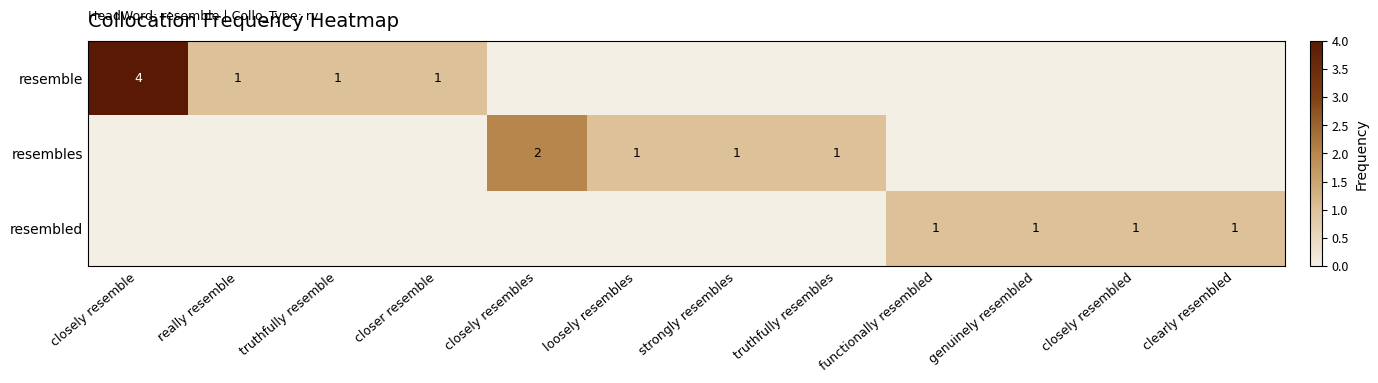

Is it true that resembles equals 1 at strongly resembles?

True